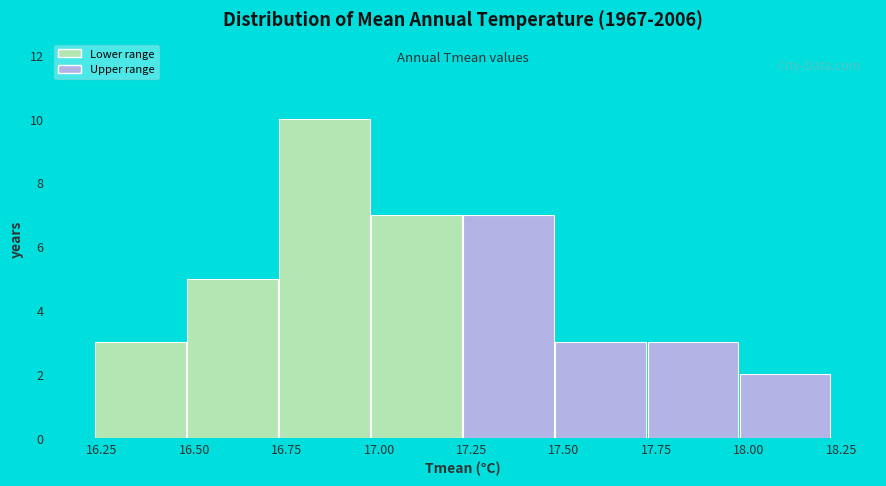

Reading left to right, list every bar in this chart as the range it spans on the x-axis followed by its height. Neither the bar edges nor the heights are printed on the chart, so give them approximately, as read against the axes.

16.25 to 16.50: 3
16.50 to 16.75: 5
16.75 to 17.00: 10
17.00 to 17.25: 7
17.25 to 17.45: 7
17.45 to 17.70: 3
17.70 to 17.95: 3
17.95 to 18.20: 2